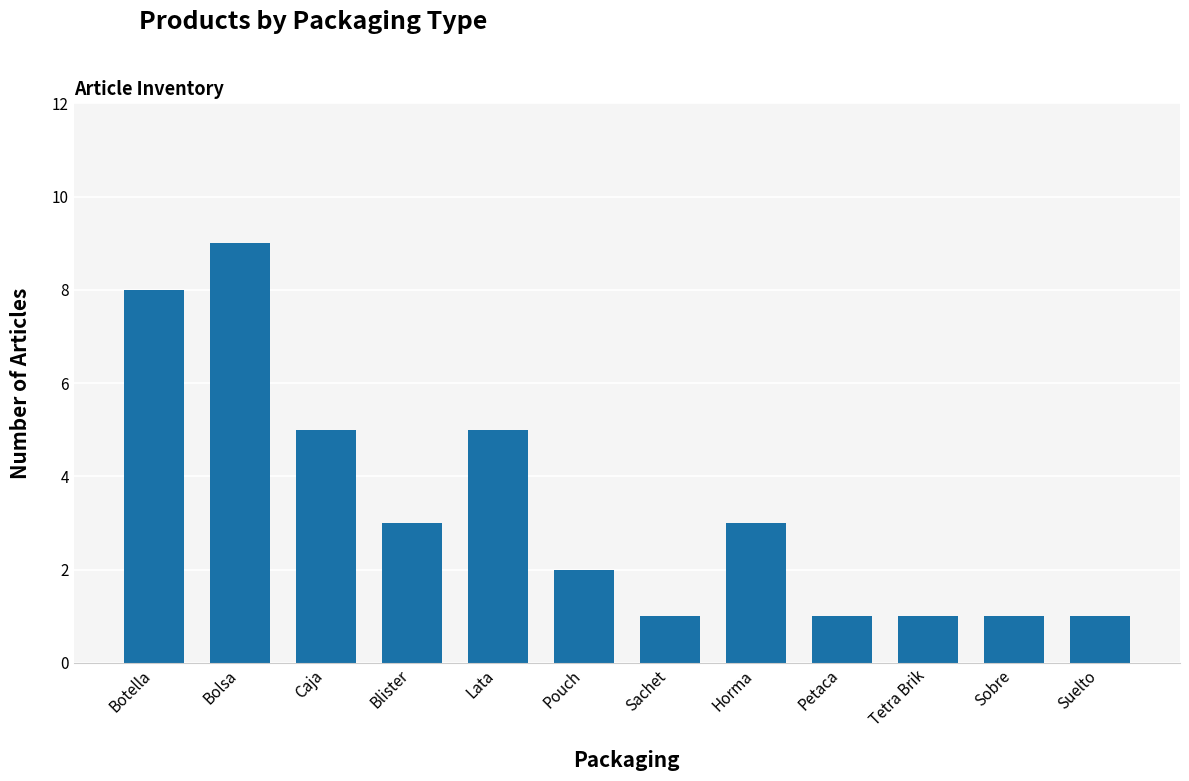

Is it true that the value at Suelto is 2?

False